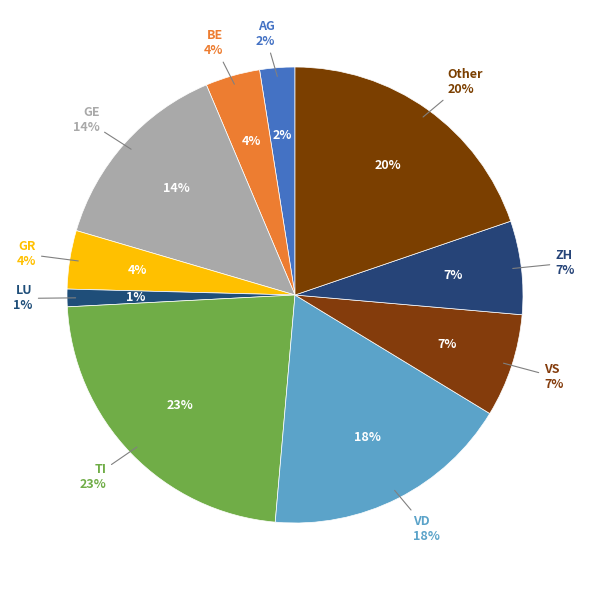

To the nearest percent, what portion does ZH represent?

7%